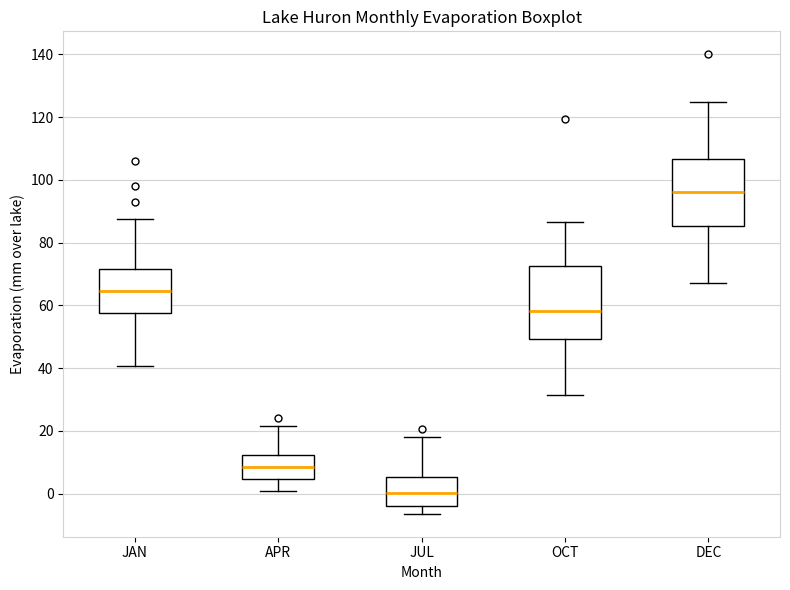

Reading left to right, transcribe this box plot: for each box, give where its median line is, the range the box spans, and where its two whiskers end, as read against the y-axis. The values are not printed on the chart, so give them approximately, as read against the axis.

JAN: median 64, box 58 to 72, whiskers 40 to 88
APR: median 8, box 4 to 12, whiskers 0 to 22
JUL: median 0, box -4 to 6, whiskers -6 to 18
OCT: median 58, box 50 to 72, whiskers 32 to 86
DEC: median 96, box 86 to 106, whiskers 68 to 124